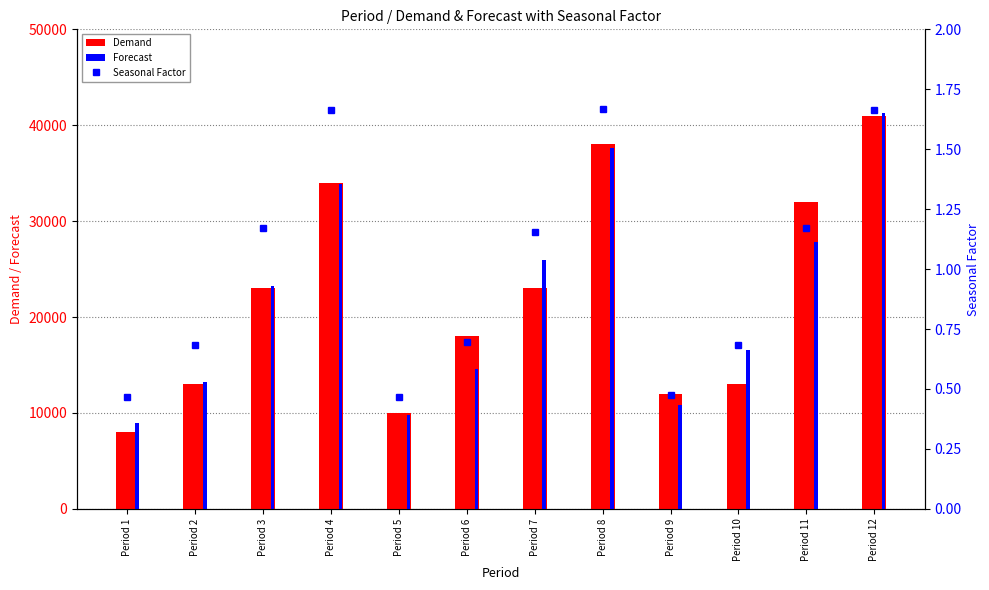

What is the value of the Seasonal Factor bar at the 4th from the left?

1.7